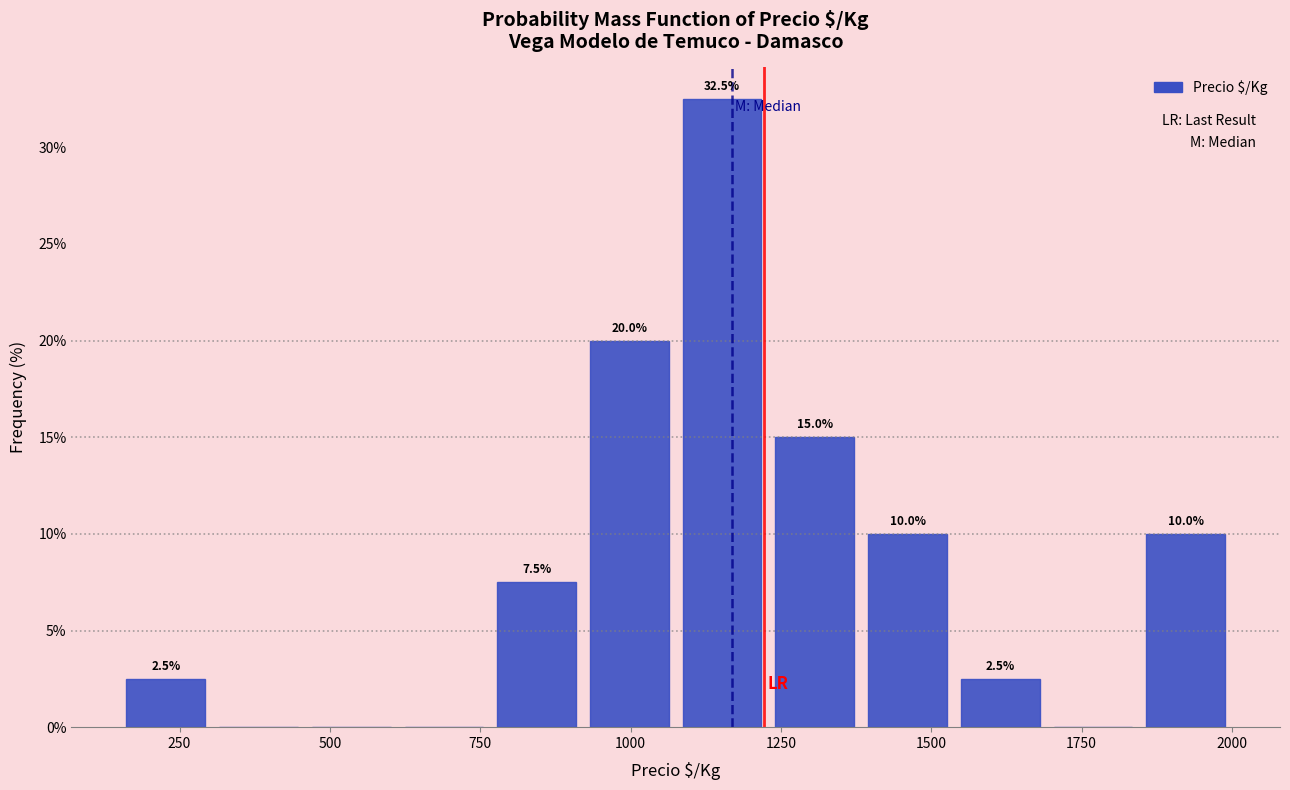

Read against the x-axis, roughly where is the centre of the tallest bar?

1150